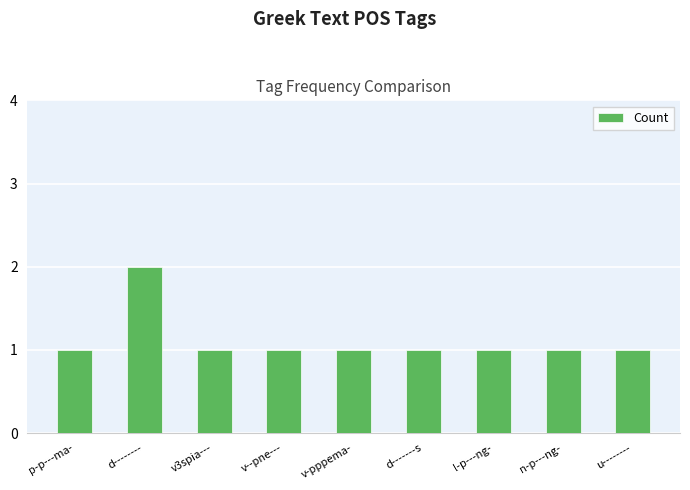

What is the value of the 3rd bar from the left?

1